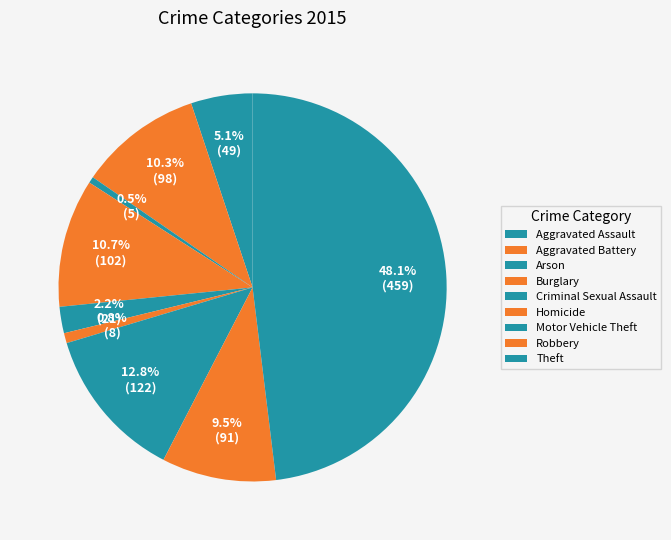

To the nearest percent, what is the average slice percentage?

11%